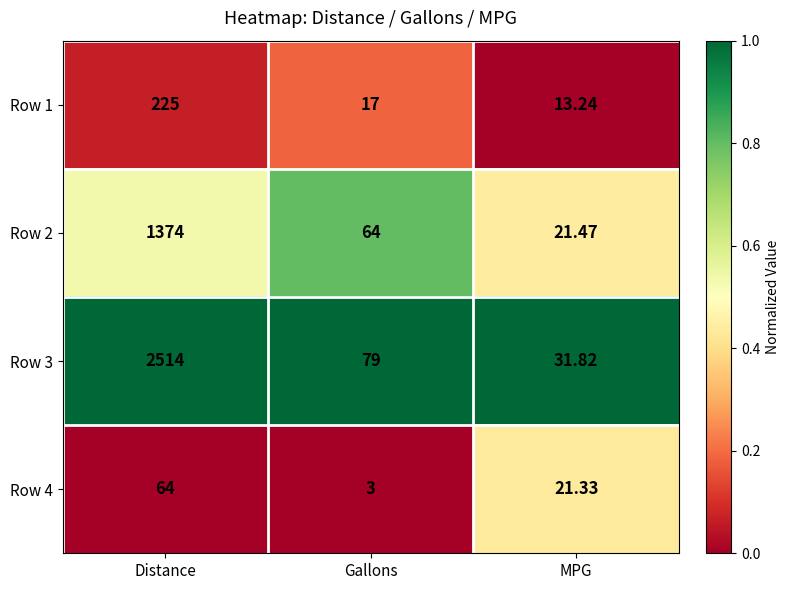

Which category has the lowest value in the Row 2 series?

MPG